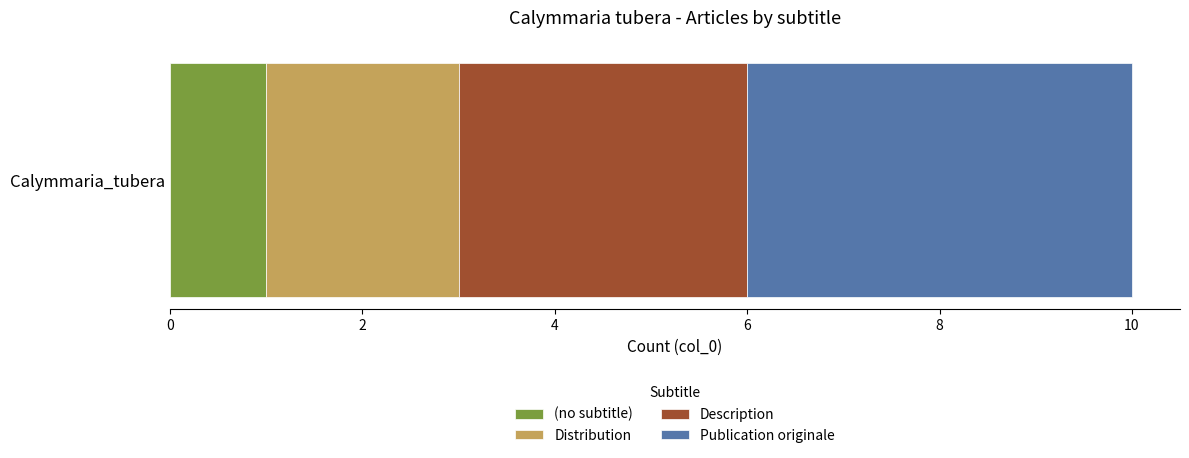

List the labels in order of (no subtitle) value, largest first.

Calymmaria_tubera